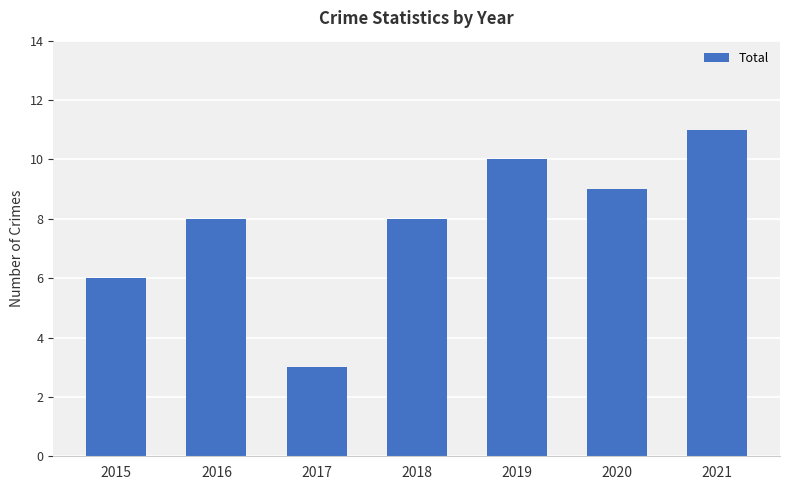

What is the approximate value at 2017?

3